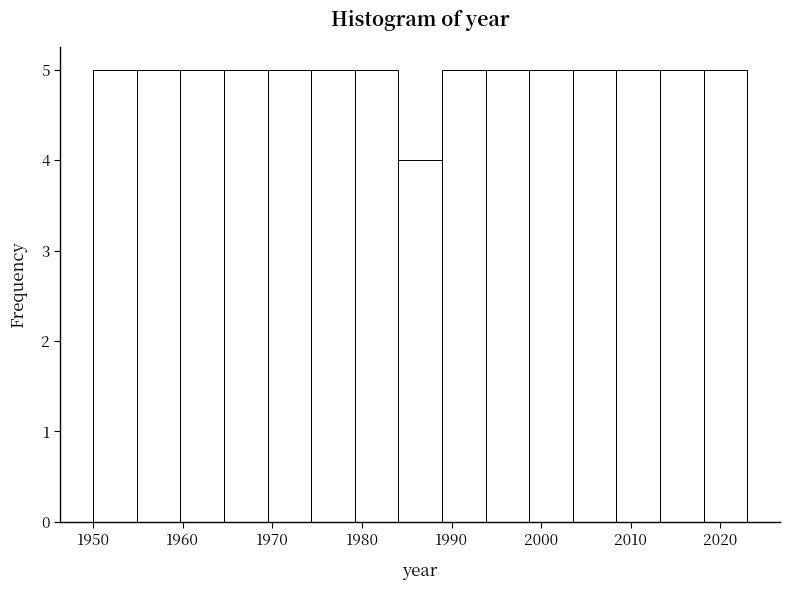

How tall is the bar that spans 2018 to 2023 on the x-axis? Neither the bar edges nor the heights are printed on the chart, so give them approximately, as read against the axes.

5